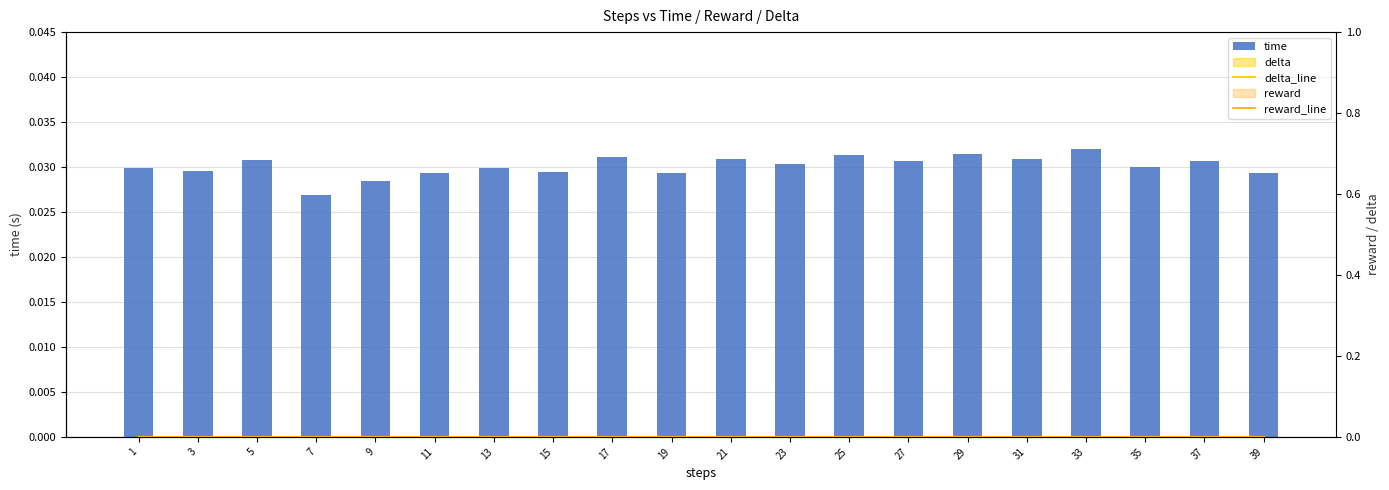

At which category is the sum across all series the highest?

33